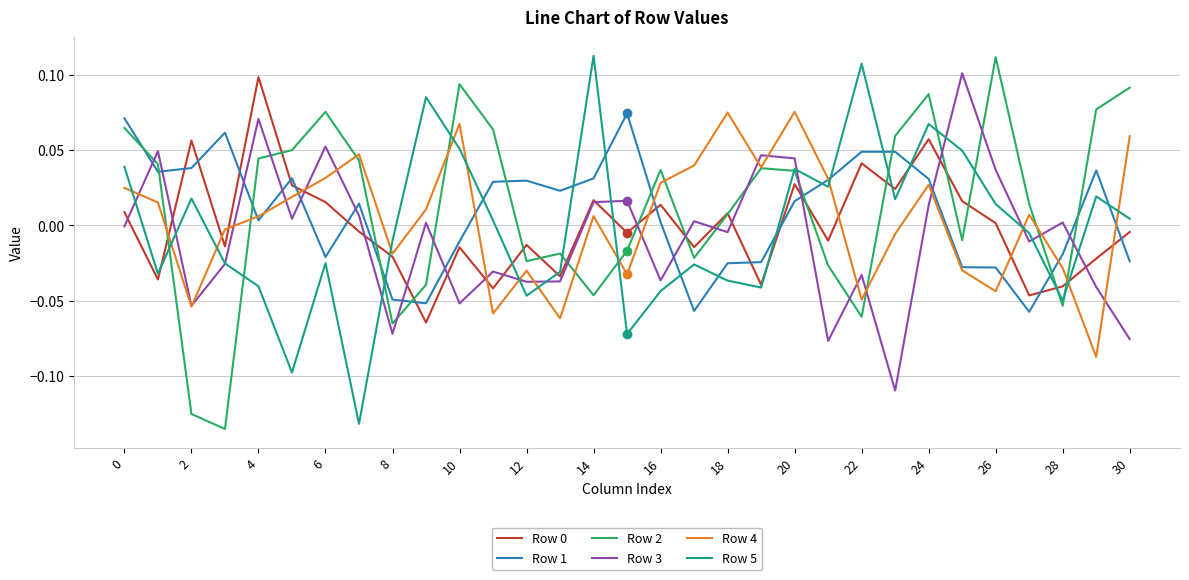

After their last crossing, which series has the higher values: Row 5 or Row 4?

Row 4